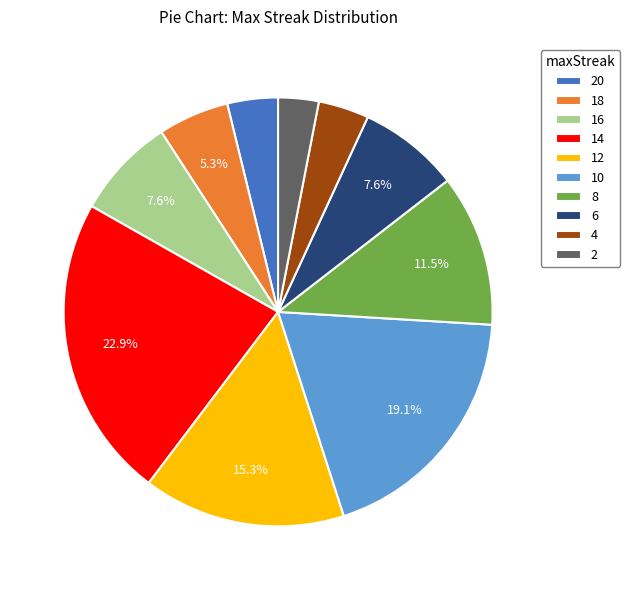

To the nearest percent, what is the difference between the largest and smallest slice percentages?

20%